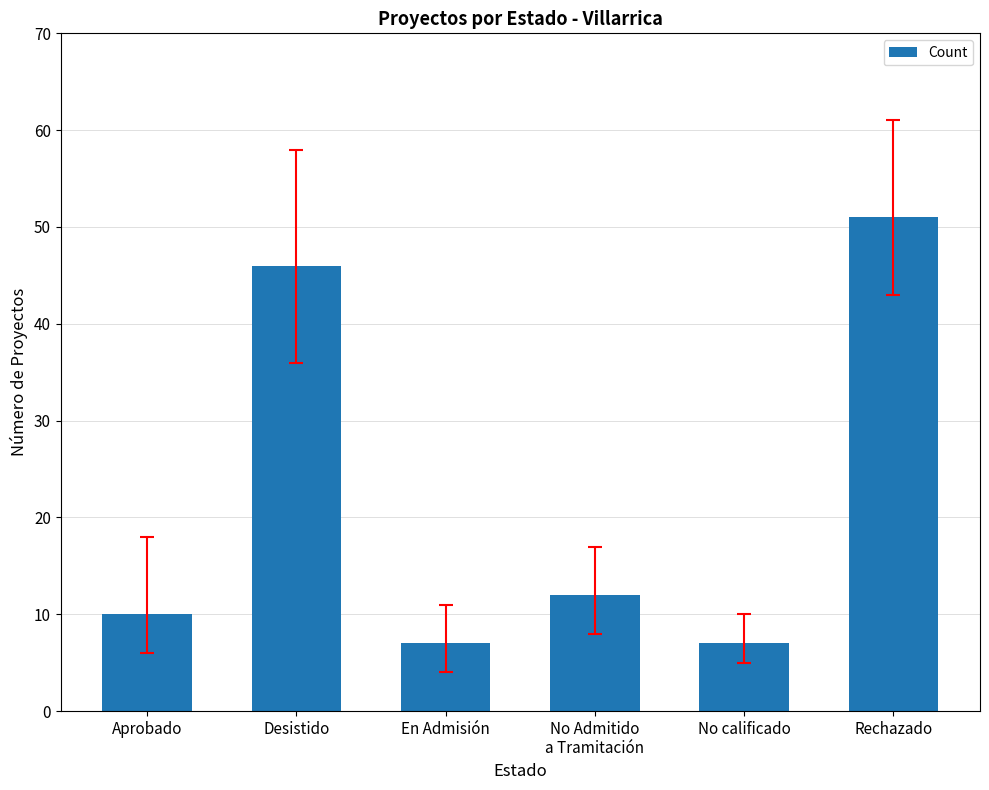

What is the difference between the maximum and second lowest values?

44